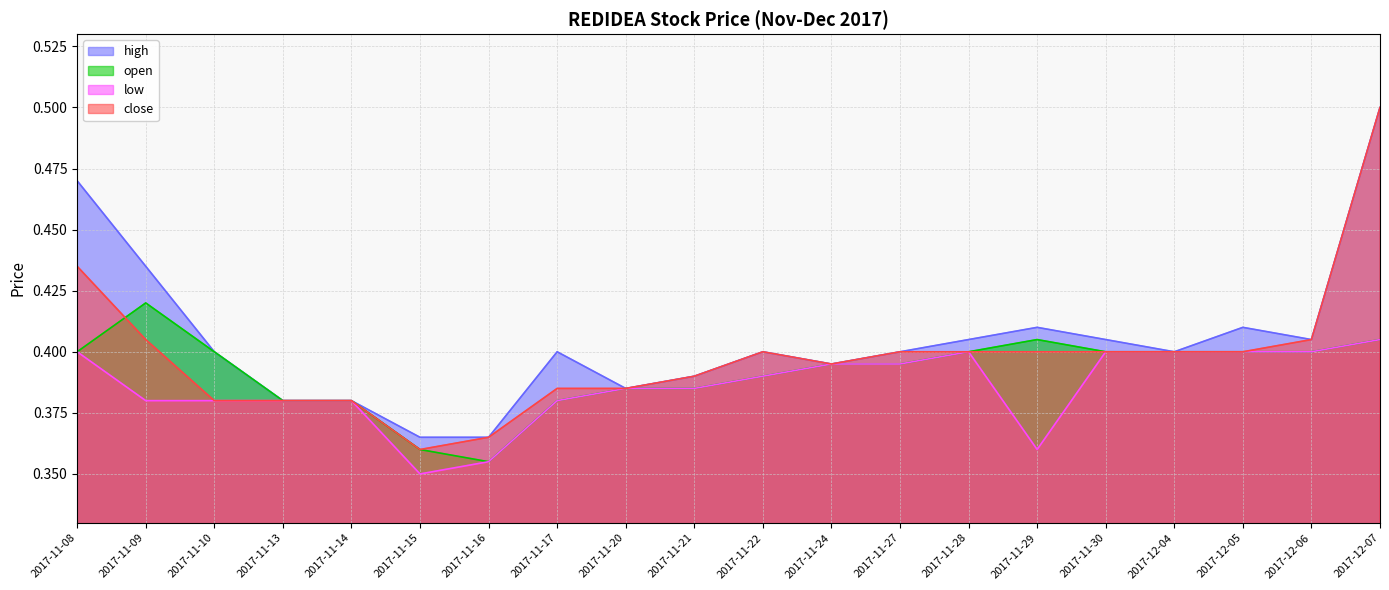

What is the difference between the maximum and minimum values in the close series?

0.1